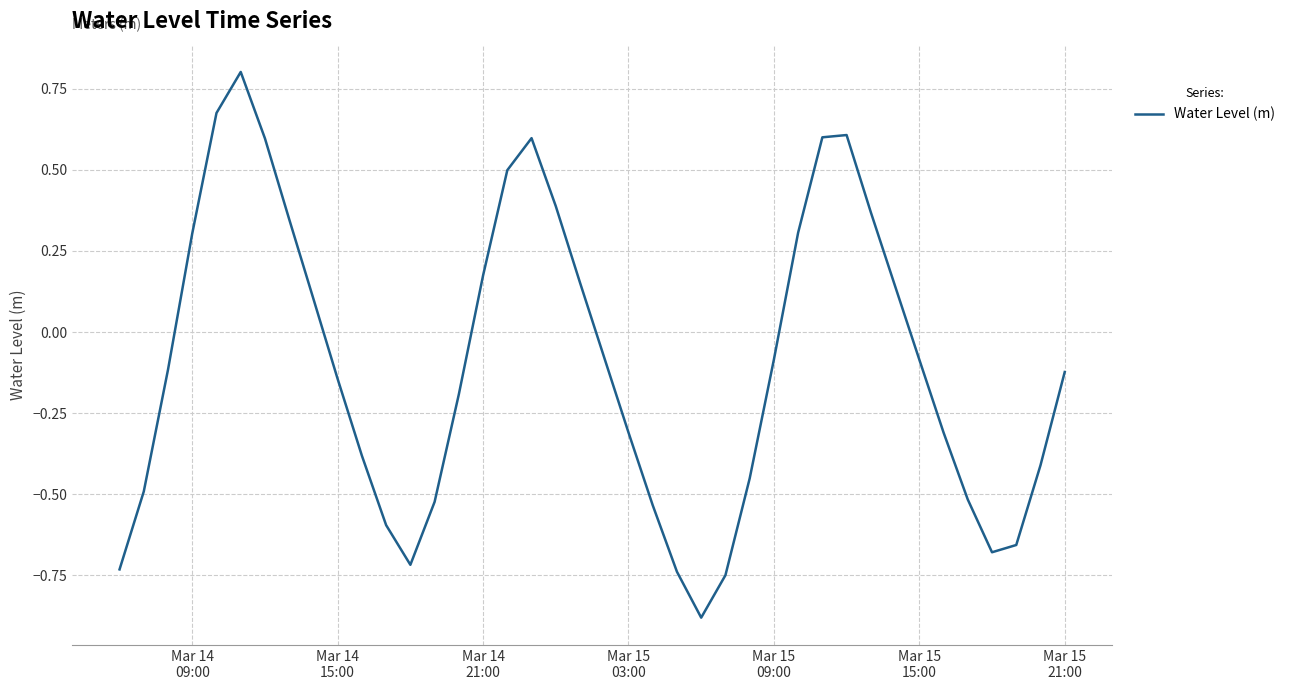

What is the difference between the maximum and minimum values?

1.7